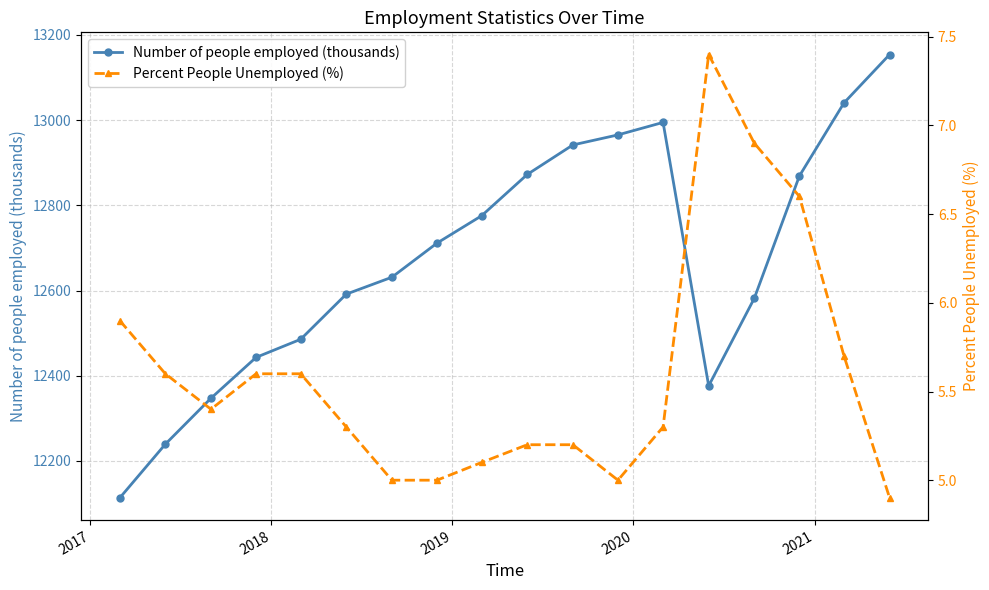

What is the difference between the second highest and second lowest values in the Percent People Unemployed (%) series?

1.9